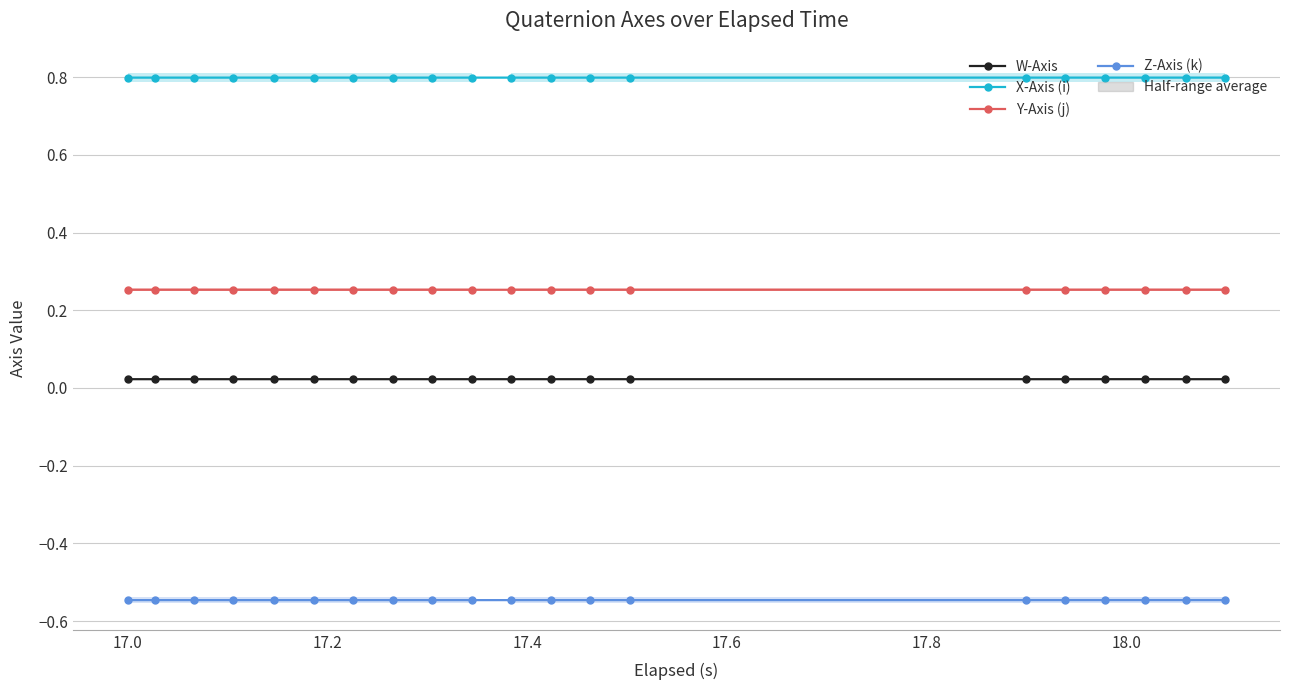

Which series has the largest range (max minus min)?

Z-Axis (k)